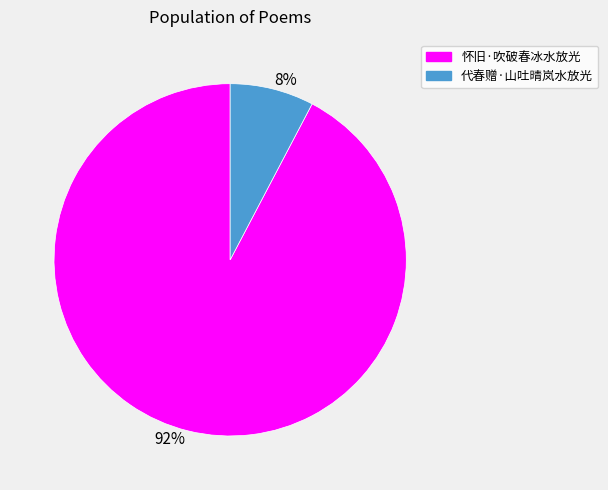

Which slice represents more than half of the pie?

怀旧·吹破春冰水放光